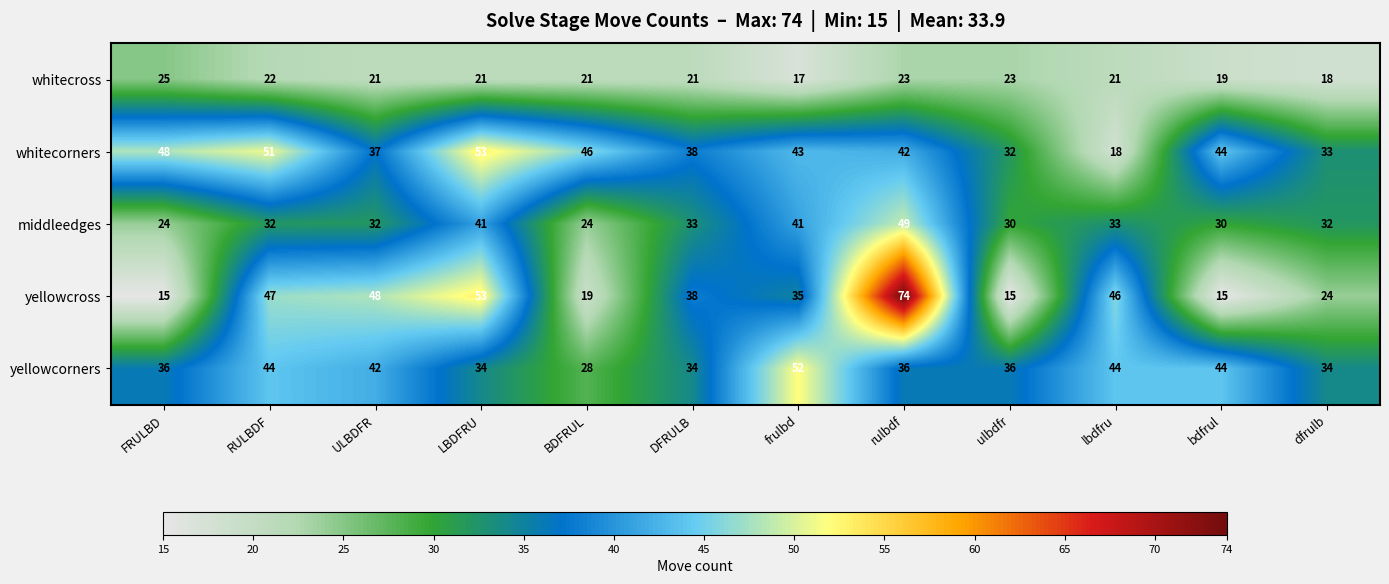

Rank the categories by whitecorners value from highest to lowest.

LBDFRU, RULBDF, FRULBD, BDFRUL, bdfrul, frulbd, rulbdf, DFRULB, ULBDFR, dfrulb, ulbdfr, lbdfru